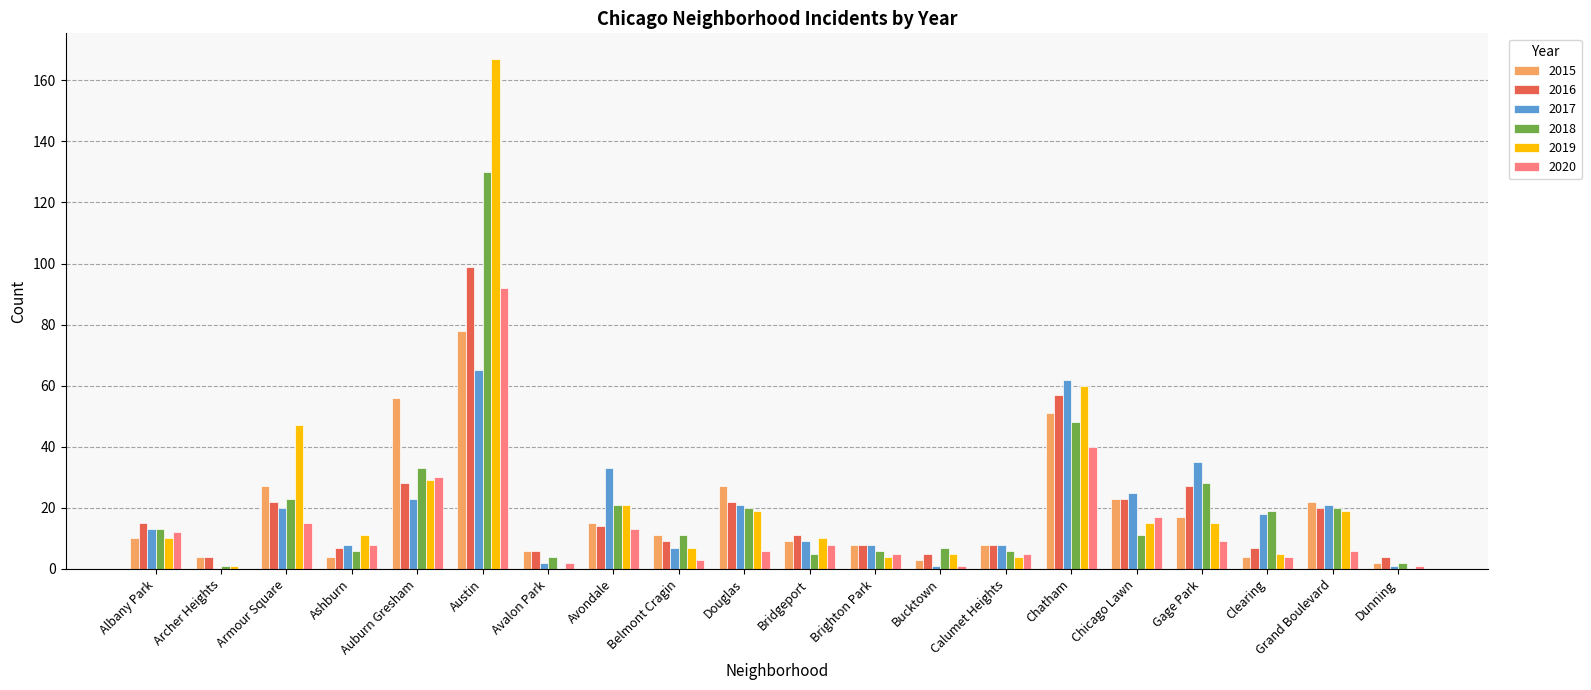

What is the total value across all series at Albany Park?

73